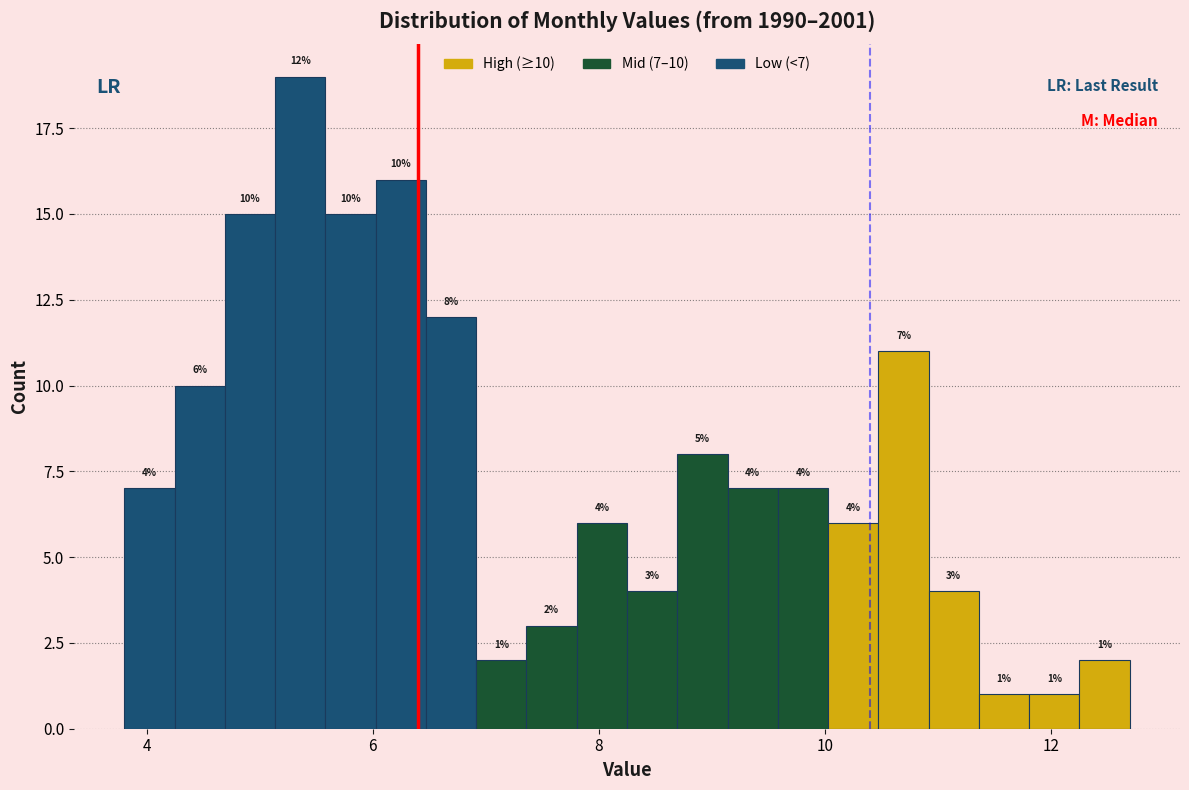

Around what value on the x-axis is the tallest bar? Give the approximate position of its centre, as read against the axis.

5.4